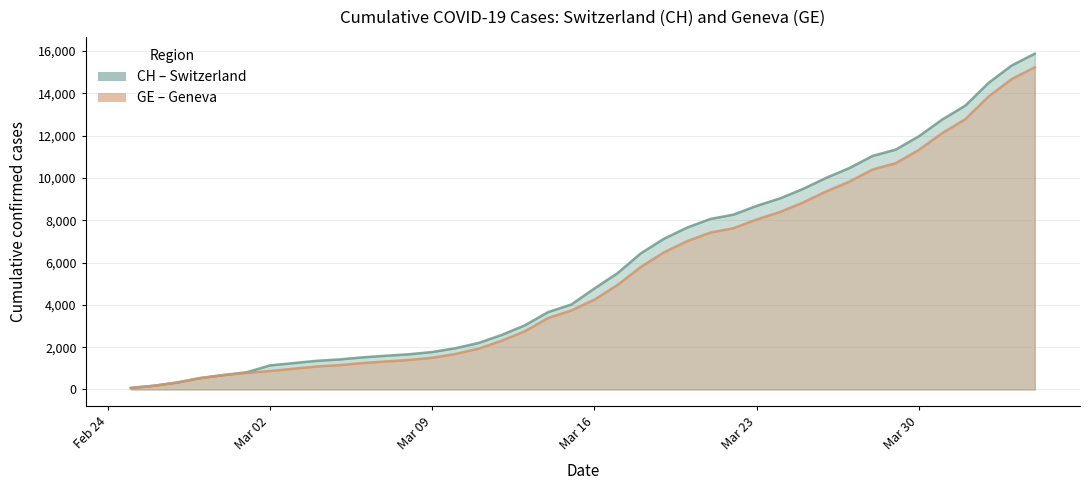

What is the difference between the maximum and minimum values in the CH series?

15802